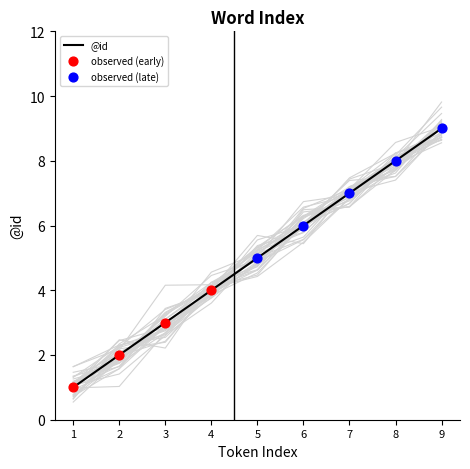

Between 8 and 1, which is larger?

8